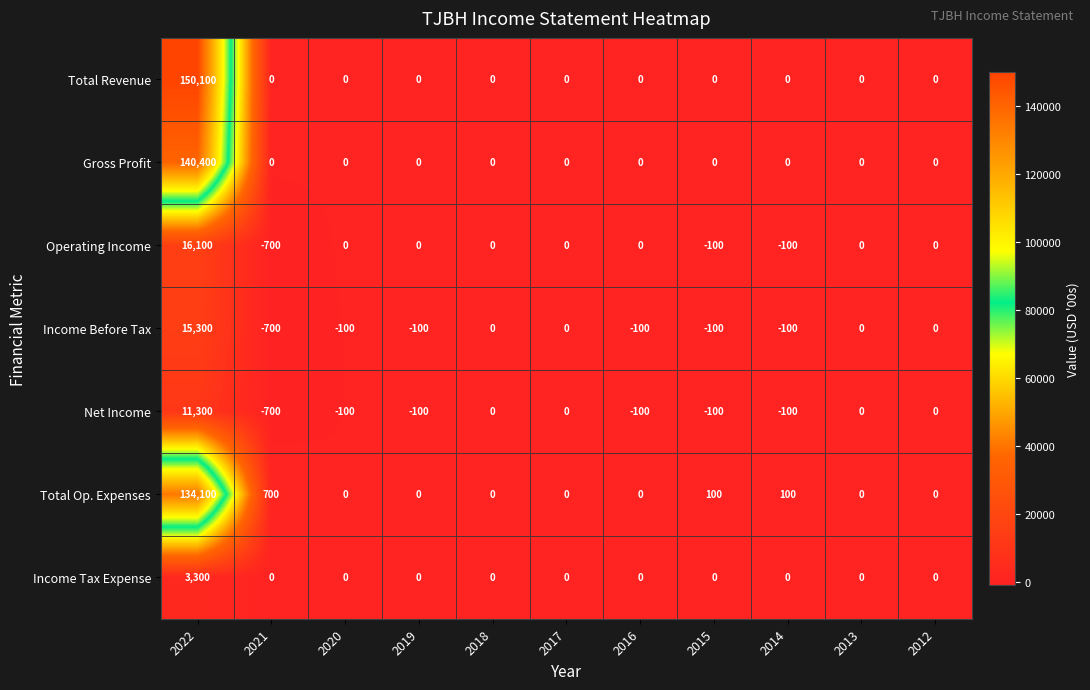

What is the sum of all Total Revenue values?

150100